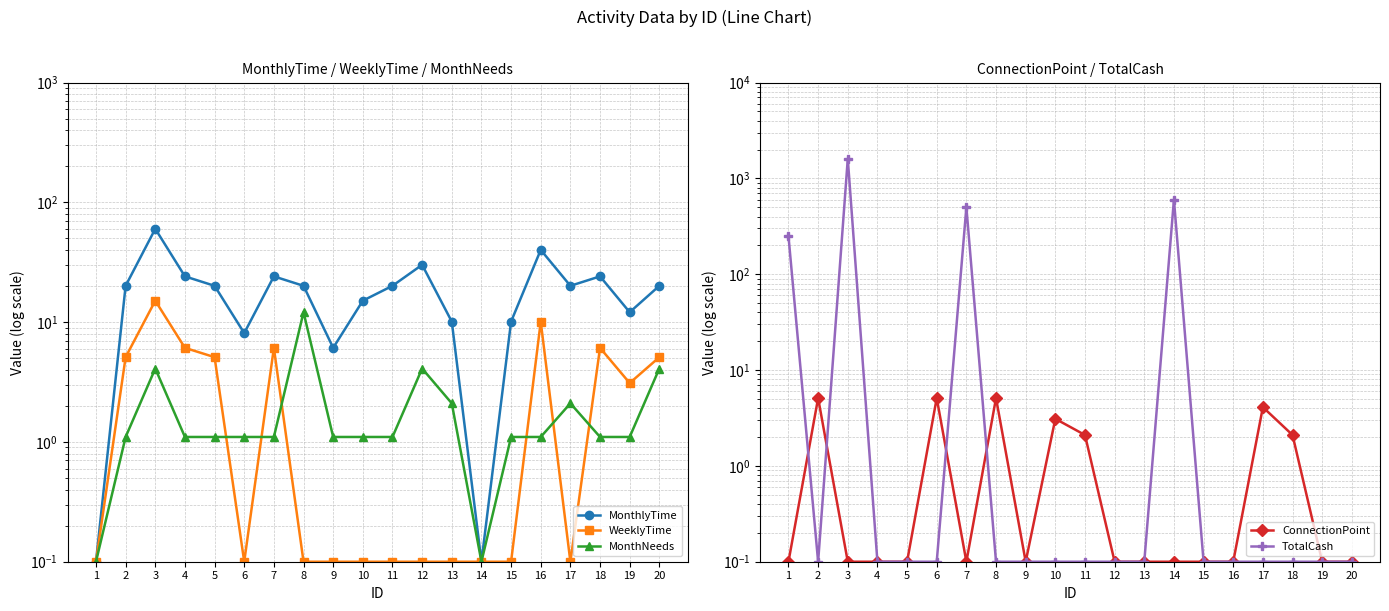

What is the total value across all series at 18?

33.5